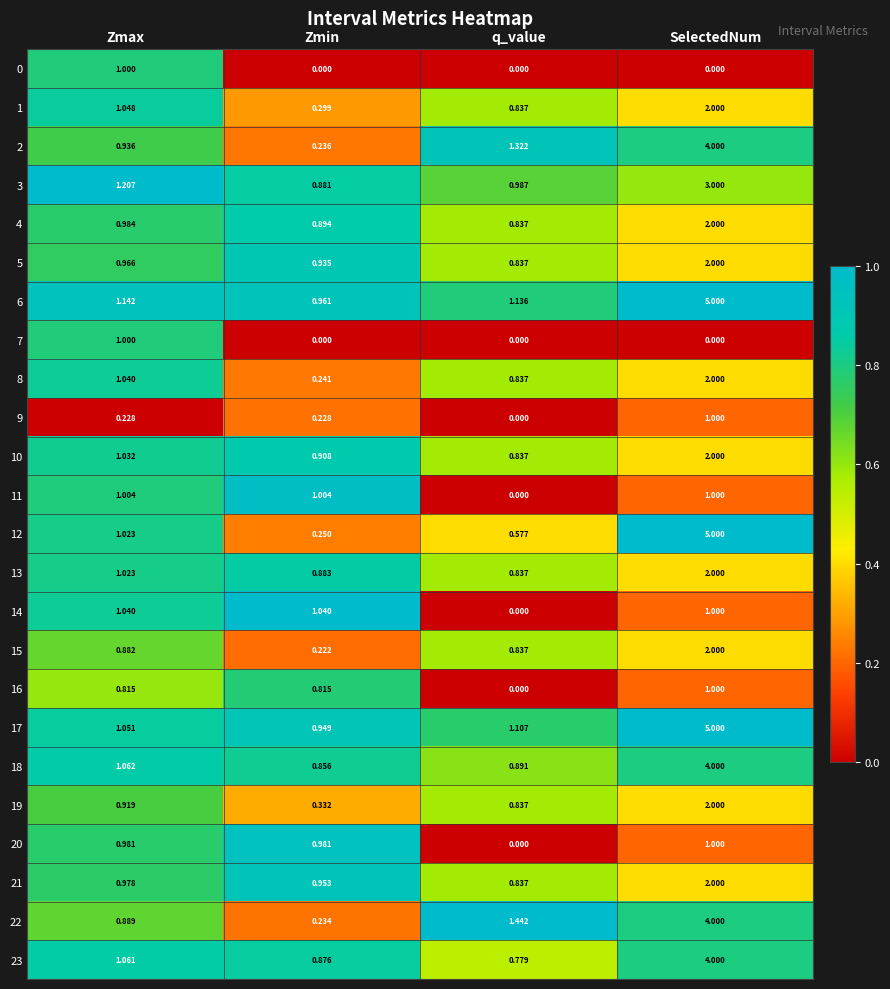

At which label does 6 first exceed 1?

Zmax